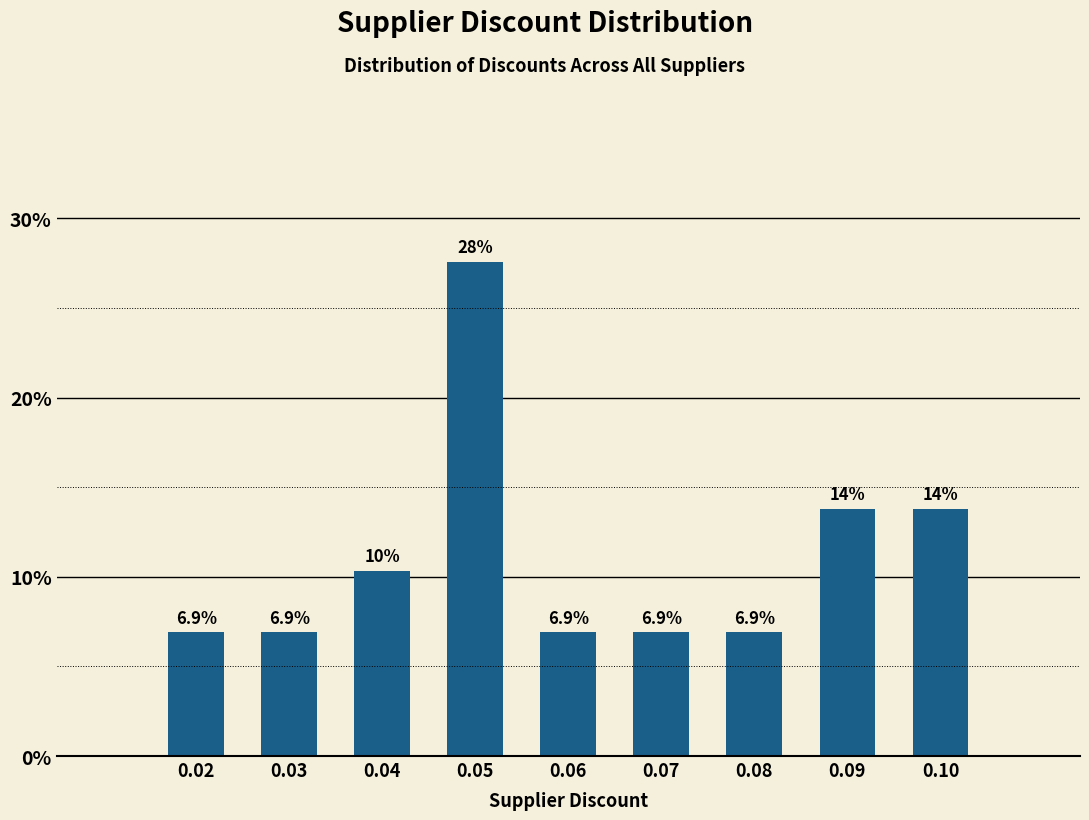

Reading left to right, list all the values displayed in this chart.

6.9	6.9	10.3	27.6	6.9	6.9	6.9	13.8	13.8